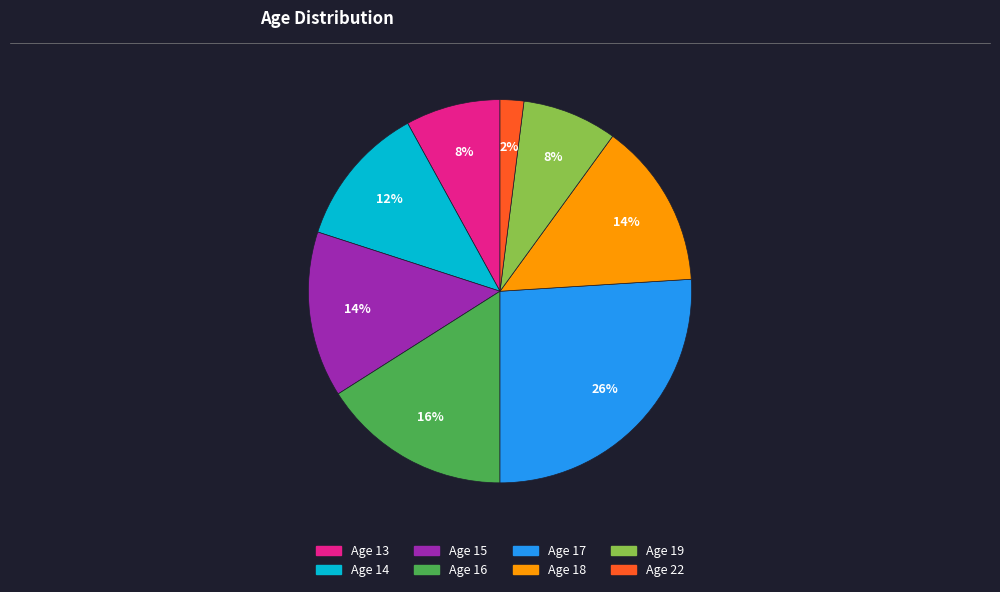

The Age 15 slice represents 1% of the pie. True or false?

False